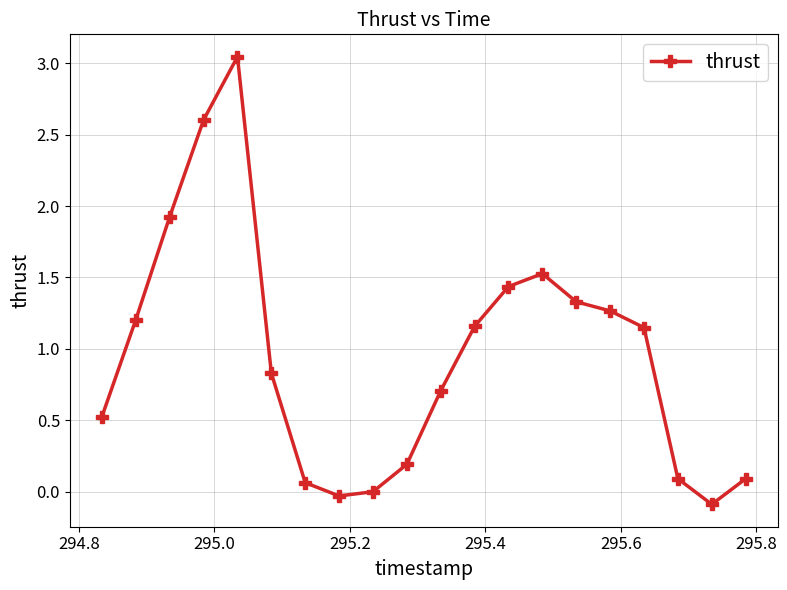

What is the difference between the maximum and minimum values?

3.1